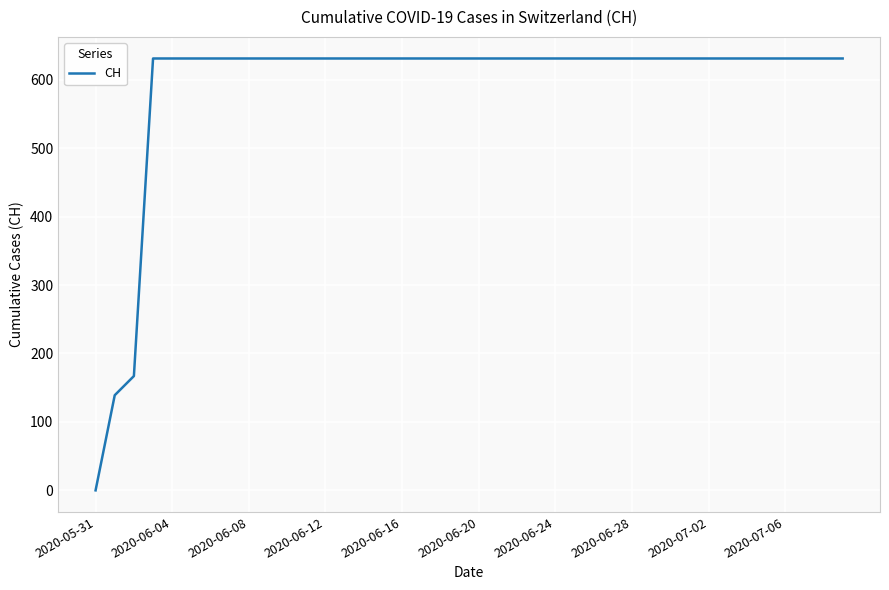

What is the difference between the maximum and minimum values?

631